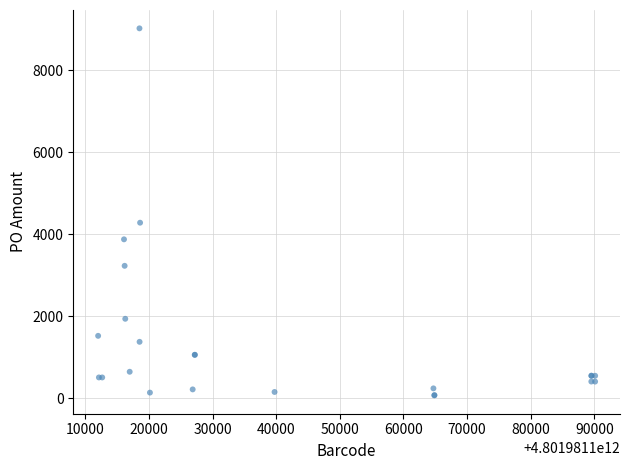

What Y value in the scatter plot is closest to 4548?

4284.0